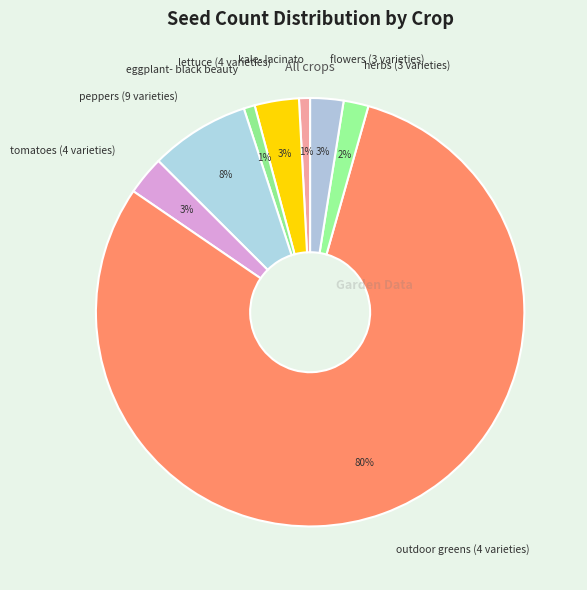

Do tomatoes (4 varieties) and eggplant- black beauty together represent more than half of the pie?

No